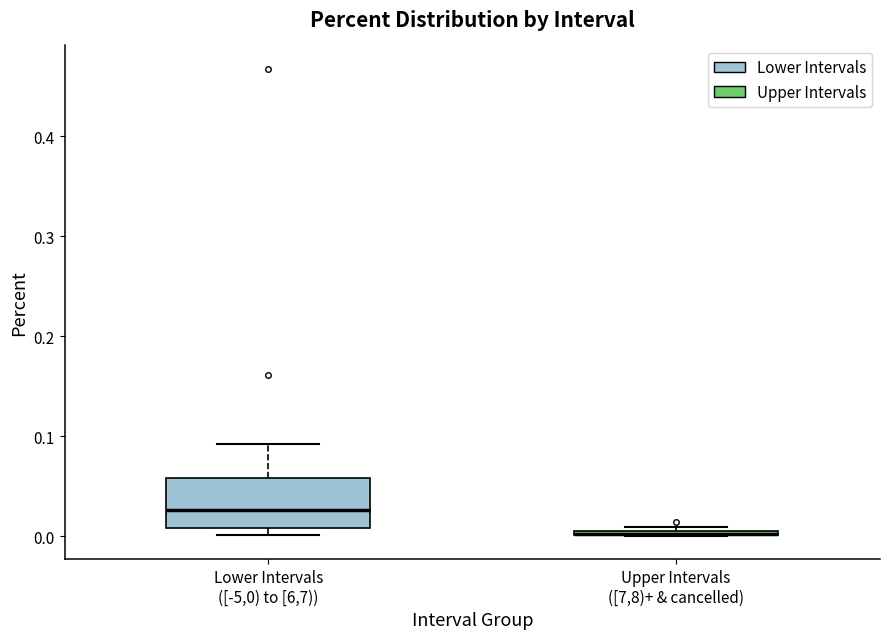

Comparing the boxes themselves (not the whiskers), which one is the tallest?

Lower Intervals ([-5,0) to [6,7))